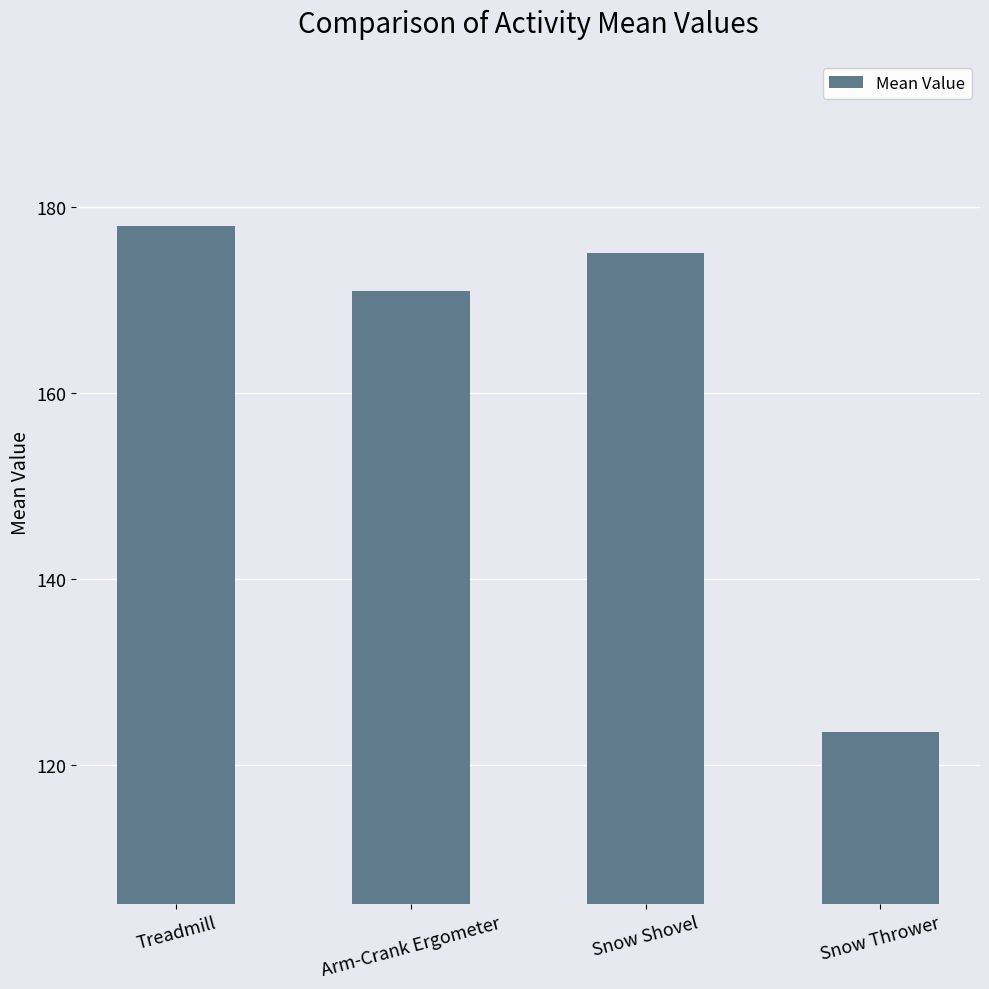

Reading left to right, extract all data points from this chart.

Treadmill=178.0	Arm-Crank Ergometer=171.0	Snow Shovel=175.0	Snow Thrower=123.6